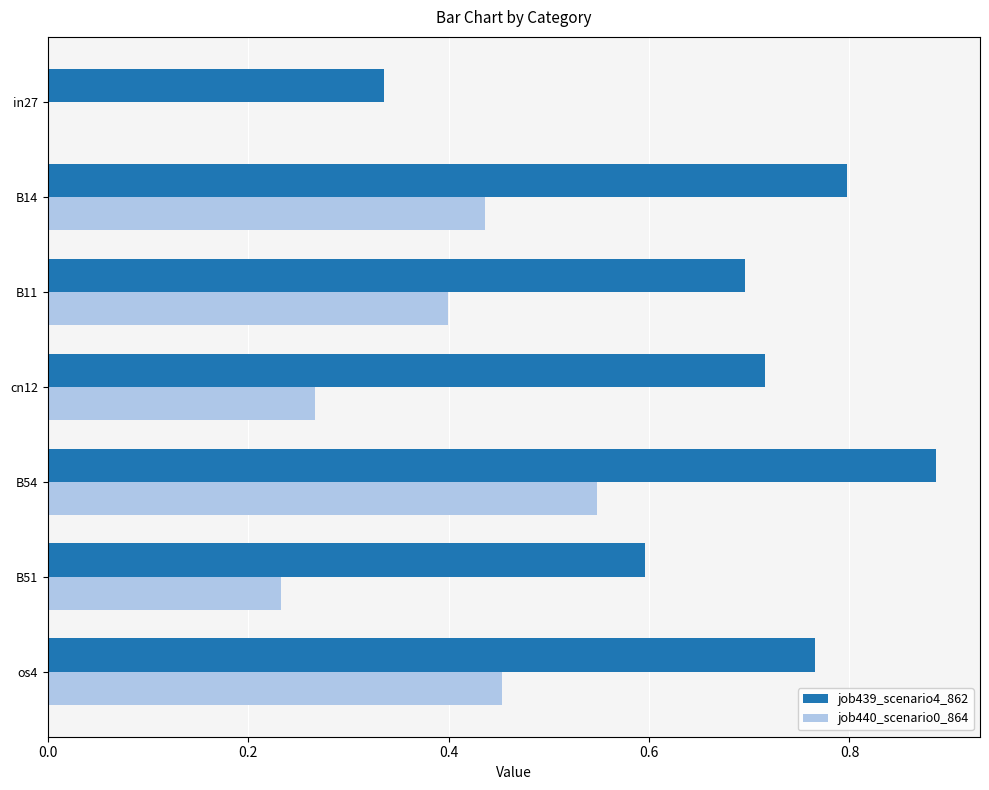

What are all the series names shown in the legend?

job439_scenario4_862, job440_scenario0_864